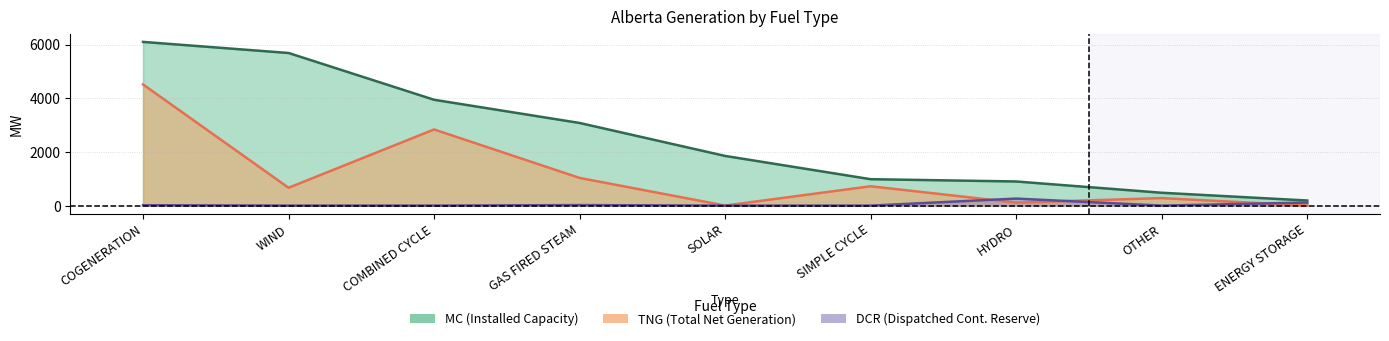

Which series has the largest range (max minus min)?

MC